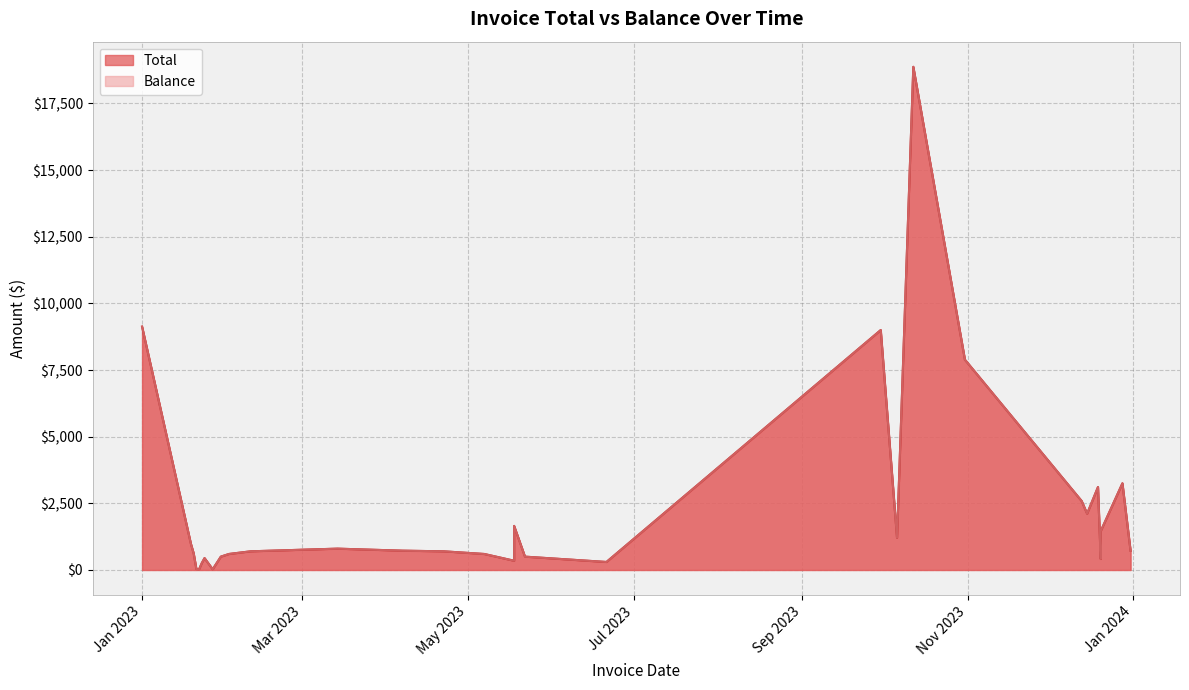

True or false: Total has more than 2 interior local peaks.

True